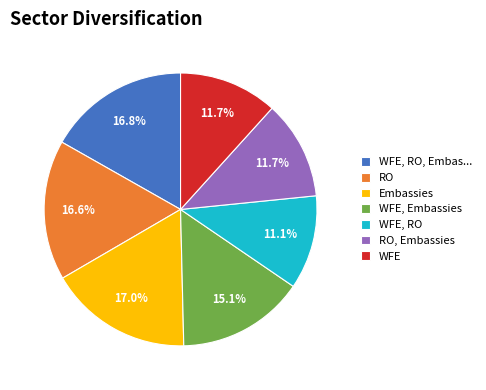

Approximately how many times larger is the value at WFE compared to Embassies?

0.7